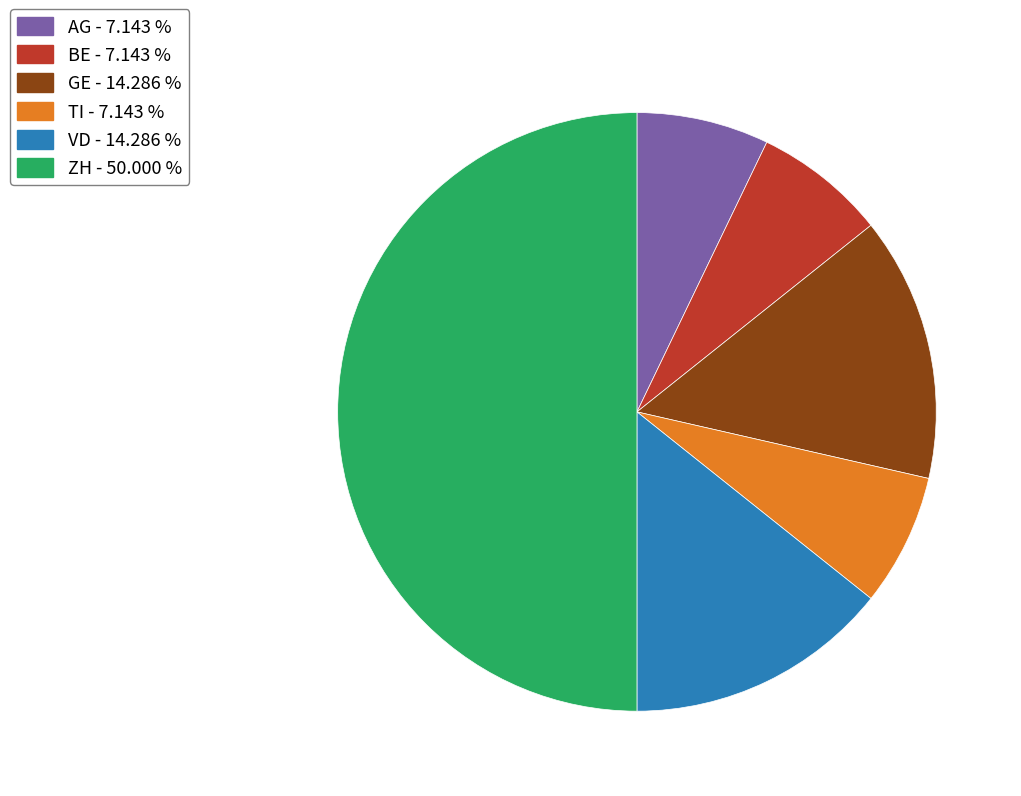

True or false: GE accounts for 14% of the total.

True